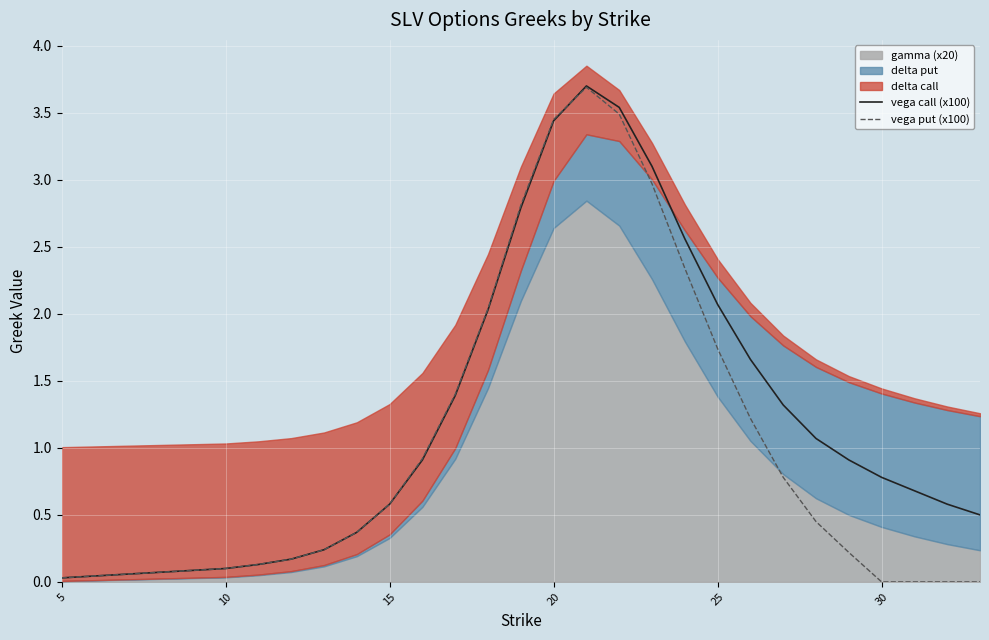

What is the average value of the vega put (x100) series?

1.2